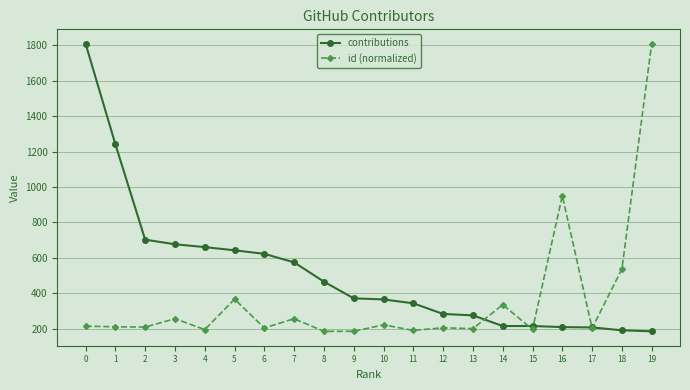

How many data points in contributions are less than 372?

10